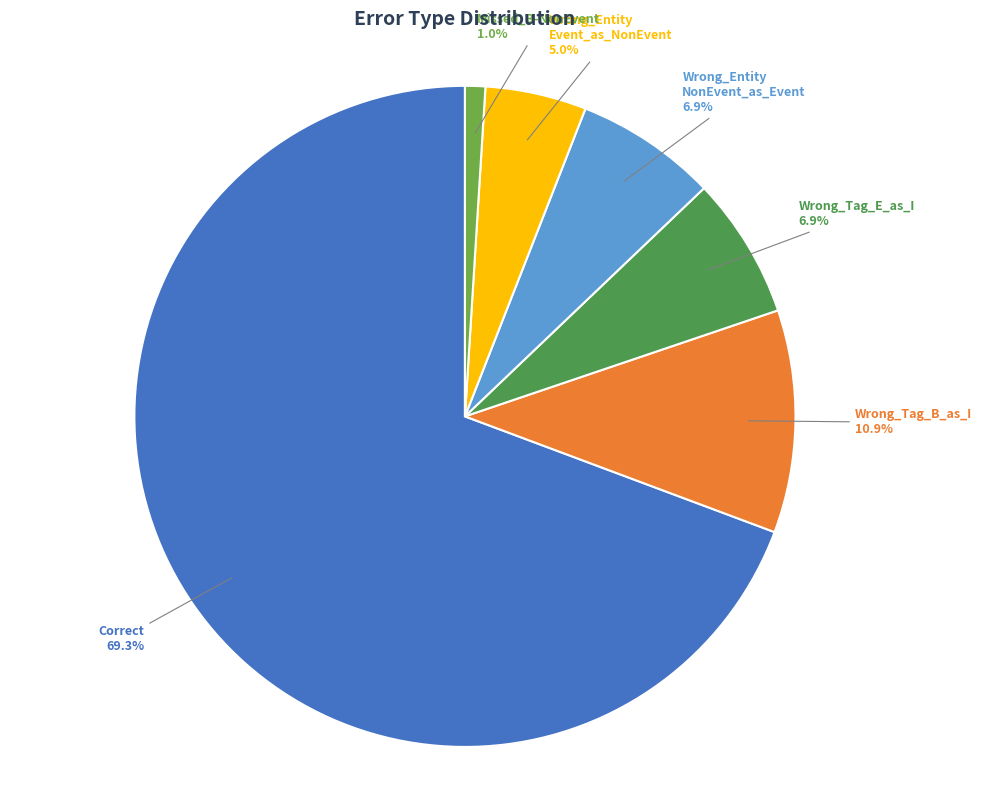

How many slices are in this pie chart?

6